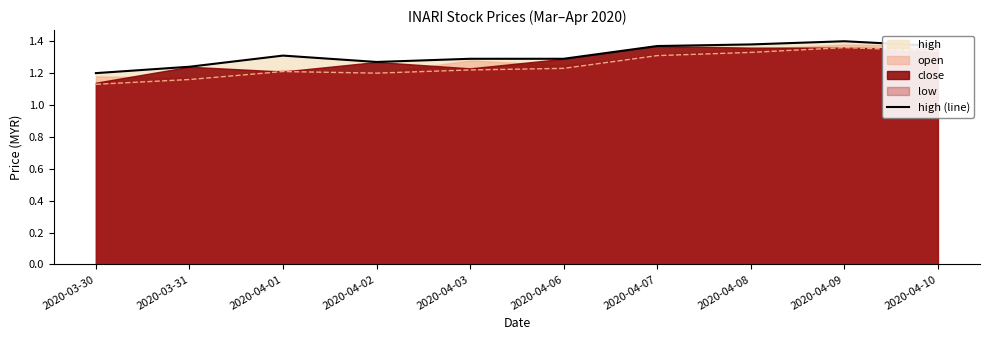

Approximately how many times larger is the value at 2020-04-09 compared to 2020-04-03?

1.1